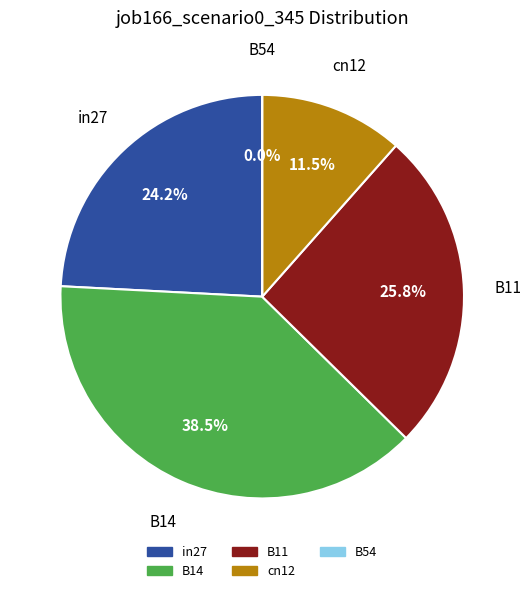

To the nearest percent, what is the combined percentage of B14 and cn12?

50%